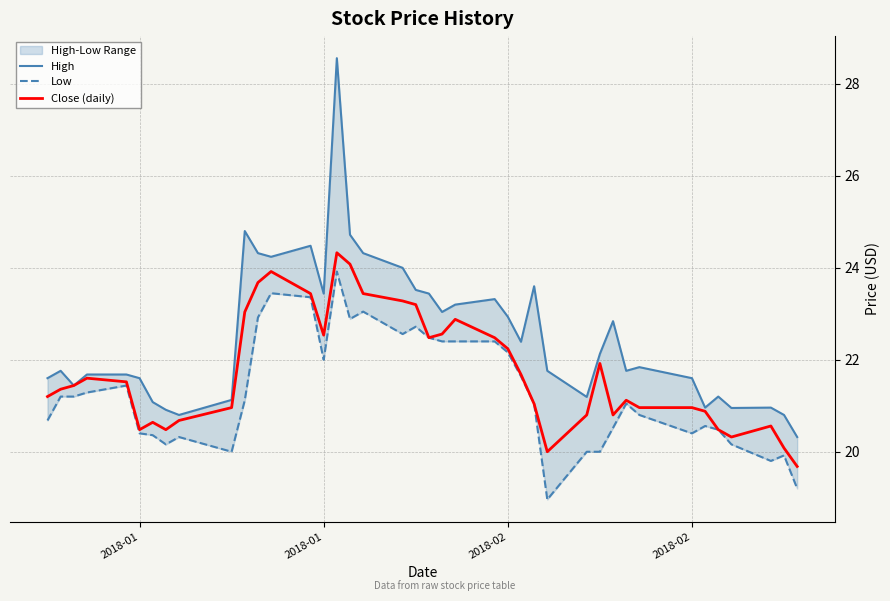

What is the value of the Close (daily) point at the 8th from the left?

20.5